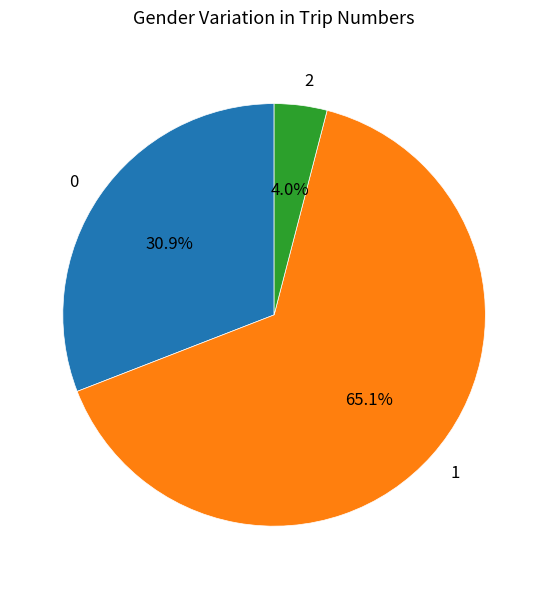

What is the total percentage of 1 and 0?

96.0%